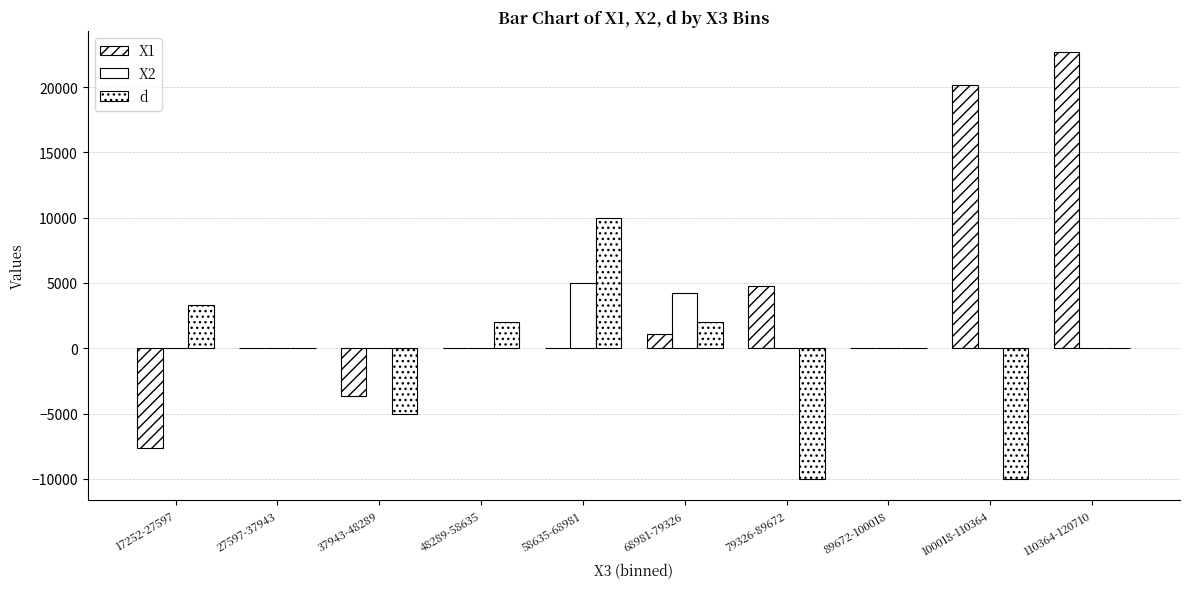

What is the label of the 3rd bar from the right?

89672-100018